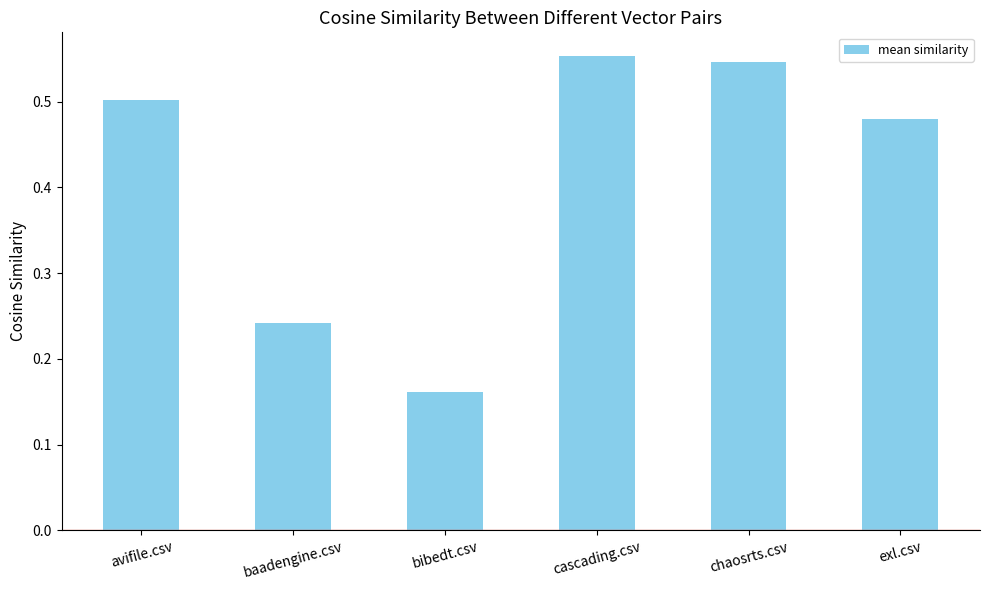

How many bars are there in total?

6